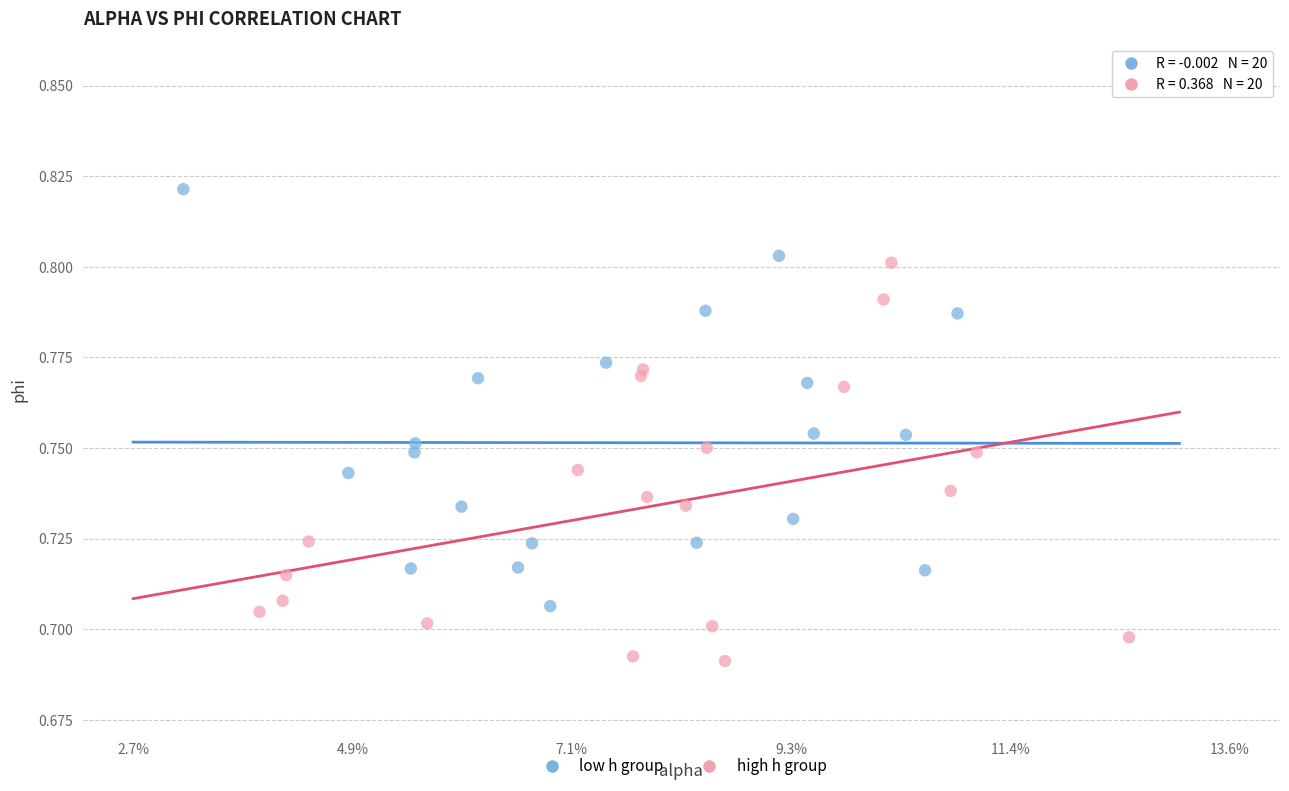

Which series contains the lowest Y value?

high h group